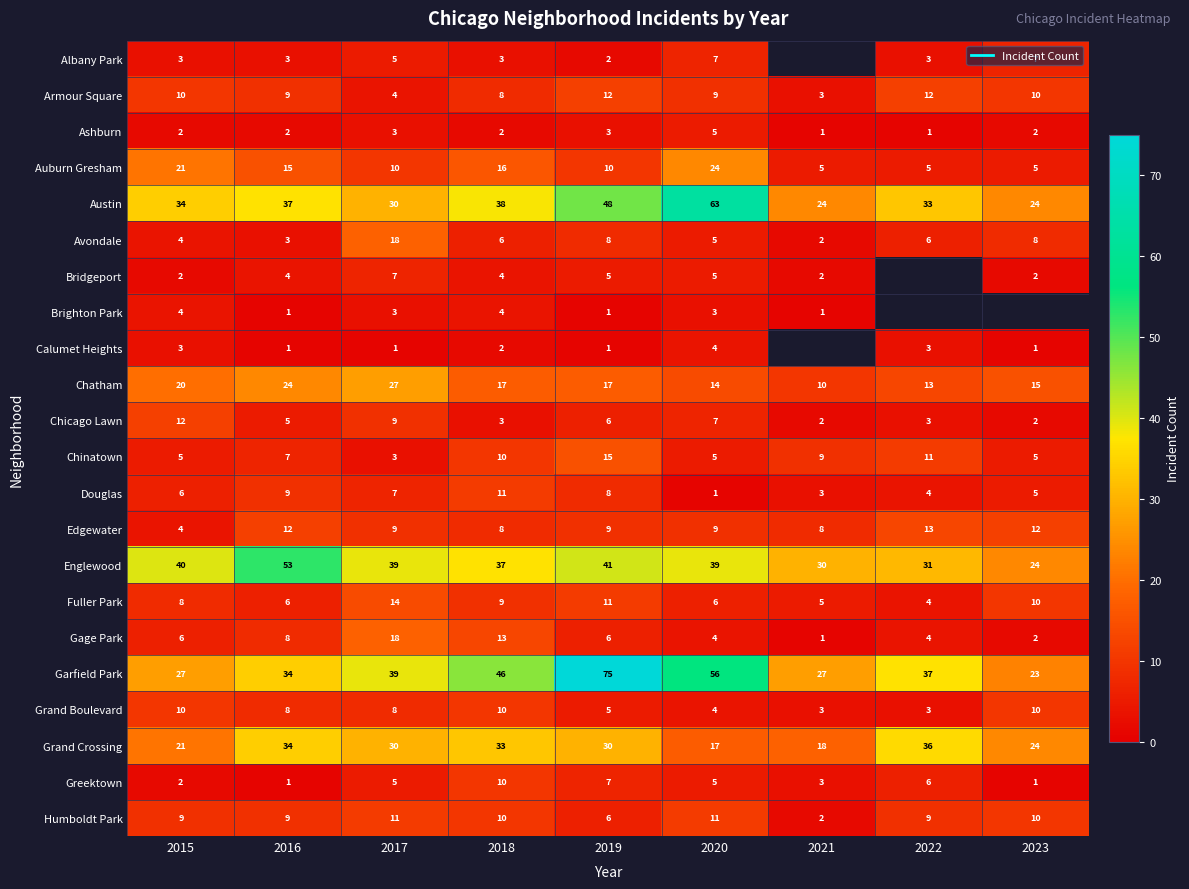

Which series has the largest total across all categories?

Garfield Park